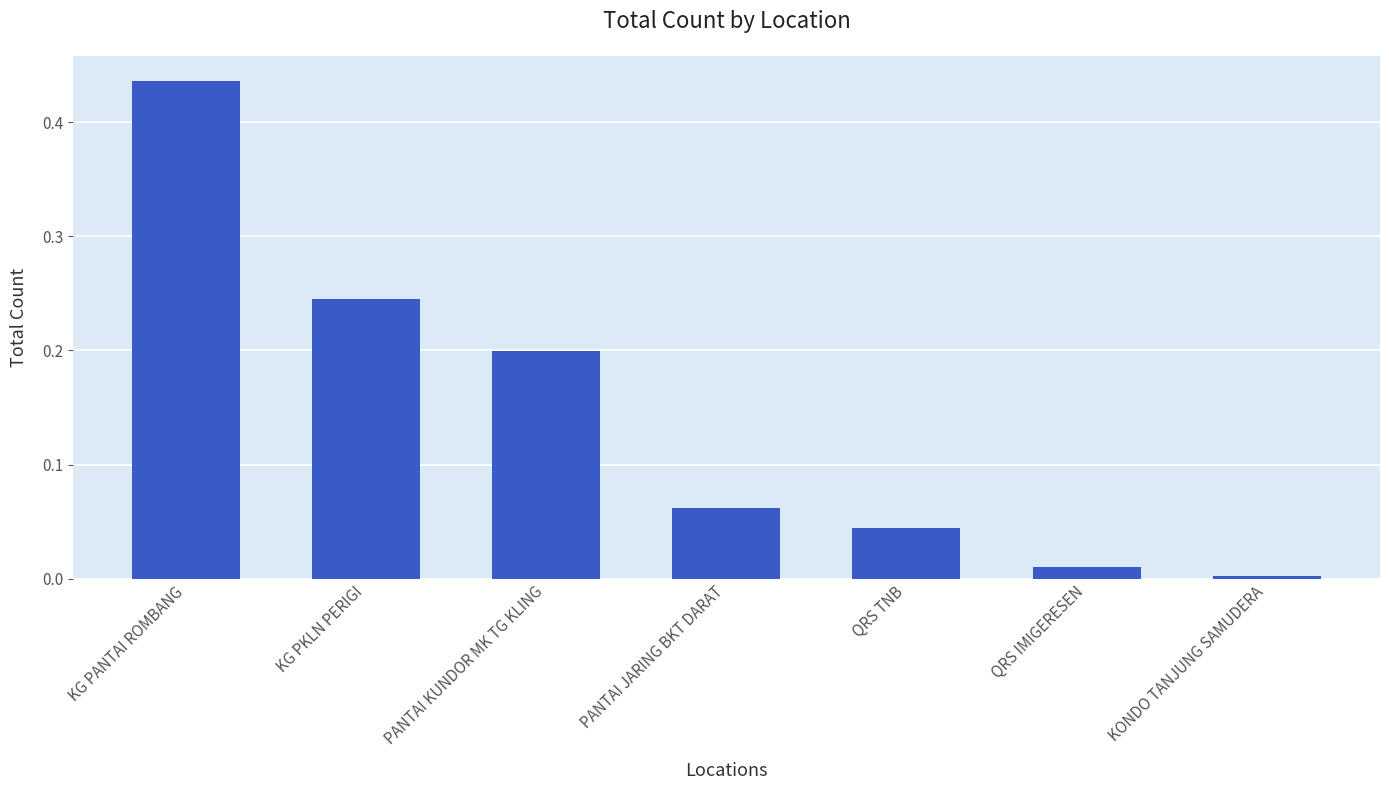

Which category has the highest value across all series?

KG PANTAI ROMBANG